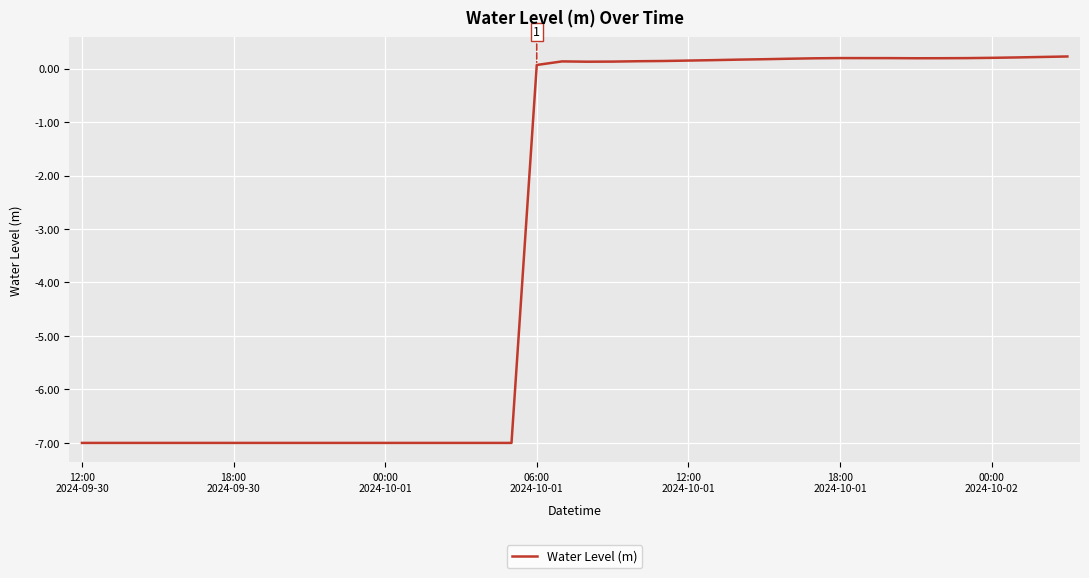

What is the minimum value shown in the chart?

-7.0